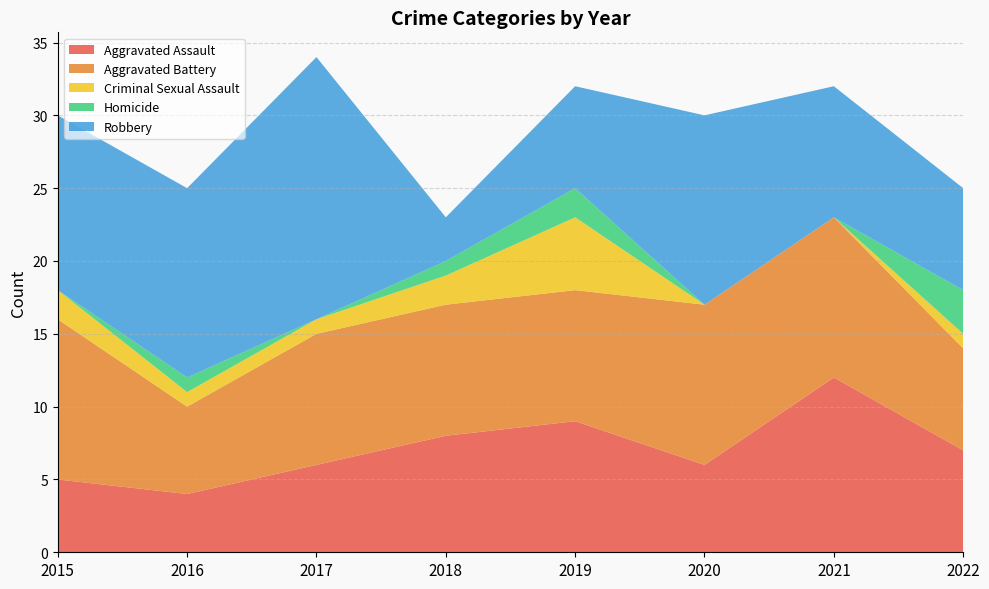

Reading right to left, list all the values displayed in this chart.

Aggravated Assault: 2022=7	2021=12	2020=6	2019=9	2018=8	2017=6	2016=4	2015=5
Aggravated Battery: 2022=7	2021=11	2020=11	2019=9	2018=9	2017=9	2016=6	2015=11
Criminal Sexual Assault: 2022=1	2021=0	2020=0	2019=5	2018=2	2017=1	2016=1	2015=2
Homicide: 2022=3	2021=0	2020=0	2019=2	2018=1	2017=0	2016=1	2015=0
Robbery: 2022=7	2021=9	2020=13	2019=7	2018=3	2017=18	2016=13	2015=12